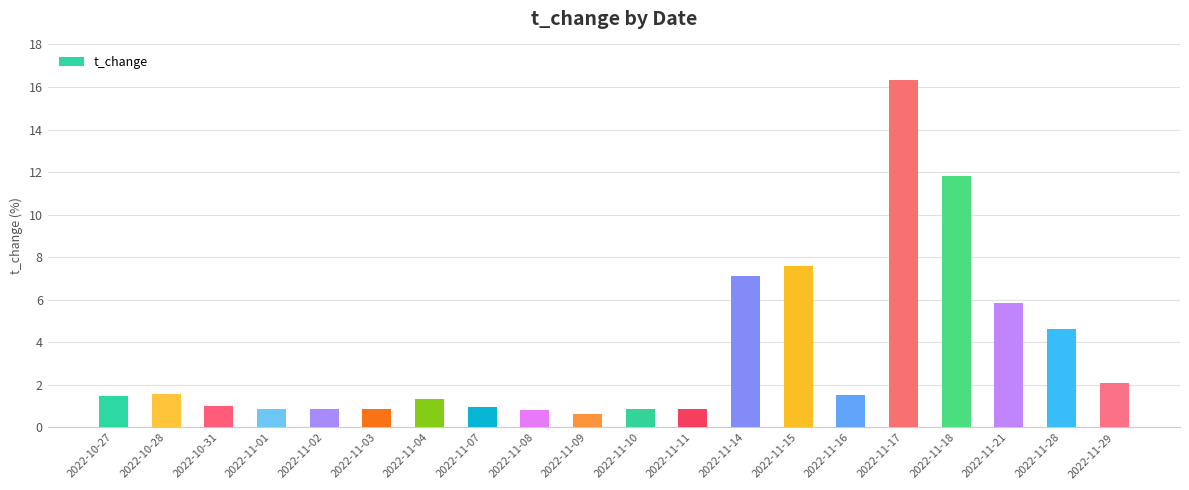

Is it true that the value at 2022-11-07 is 1.0?

True